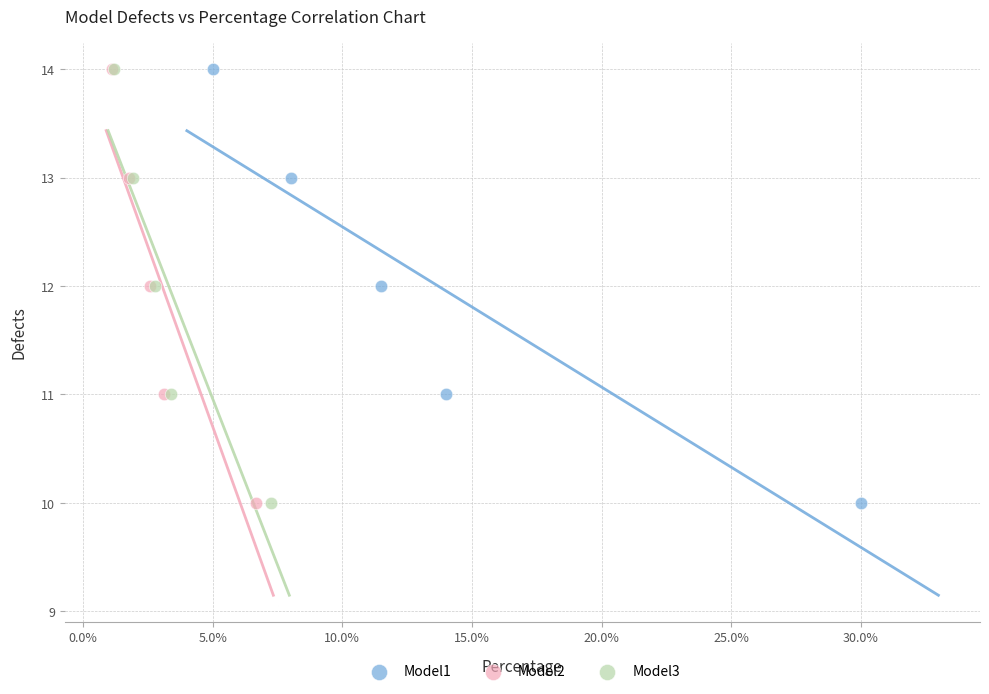

What are all the series names shown in the legend?

Model1, Model2, Model3